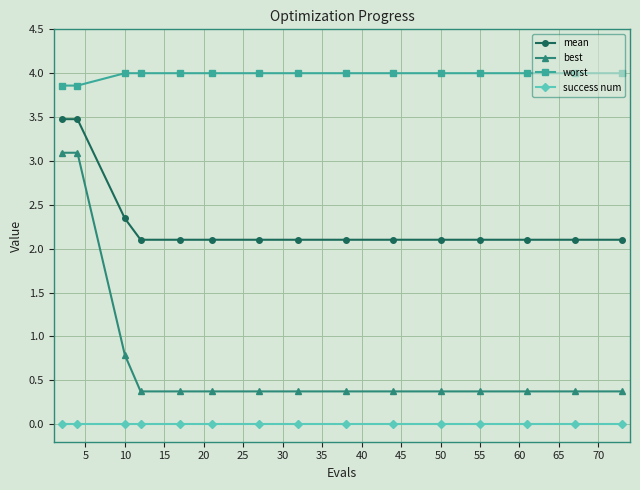

Which series has the largest total across all categories?

worst